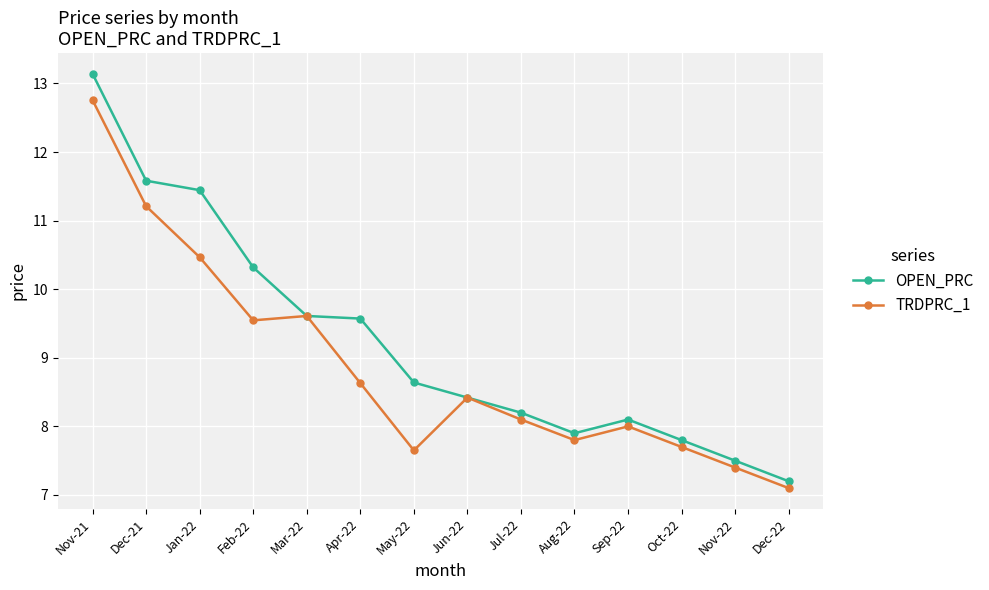

True or false: OPEN_PRC has a value of 10.3 at Feb-22.

True